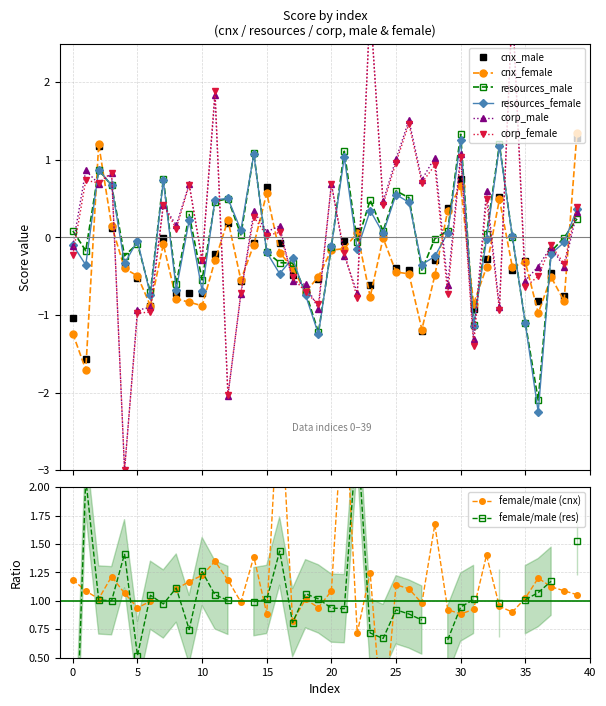

After their last crossing, which series has the higher values: cnx_female or resources_male?

cnx_female